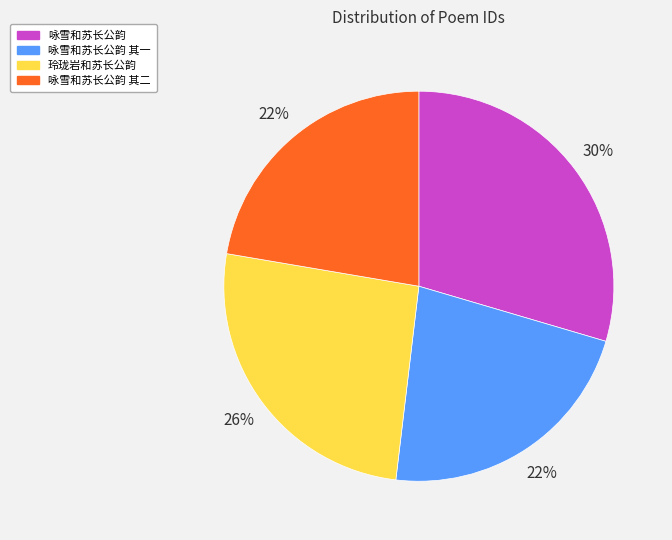

Is there any slice that represents more than half of the pie?

No